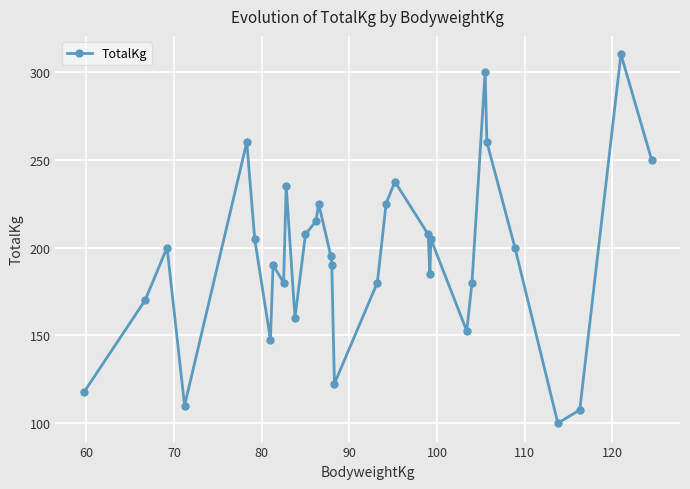

What is the difference between the maximum and minimum values?

210.0